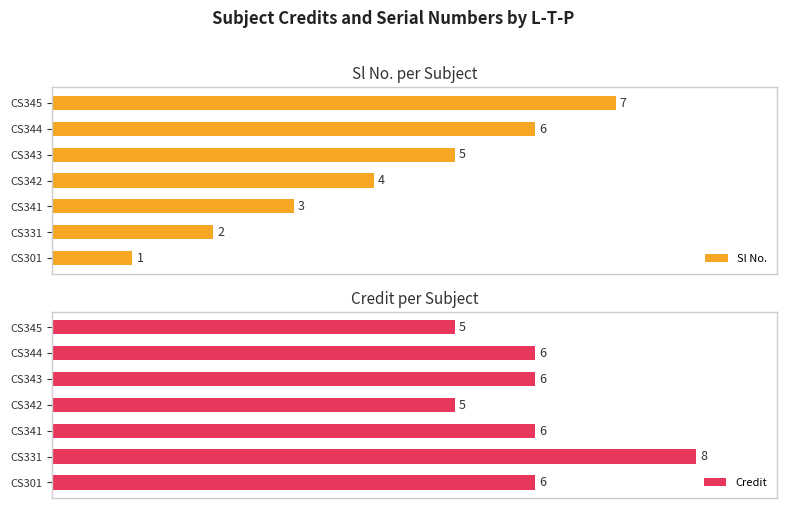

Rank the categories by Sl No. value from highest to lowest.

CS345, CS344, CS343, CS342, CS341, CS331, CS301